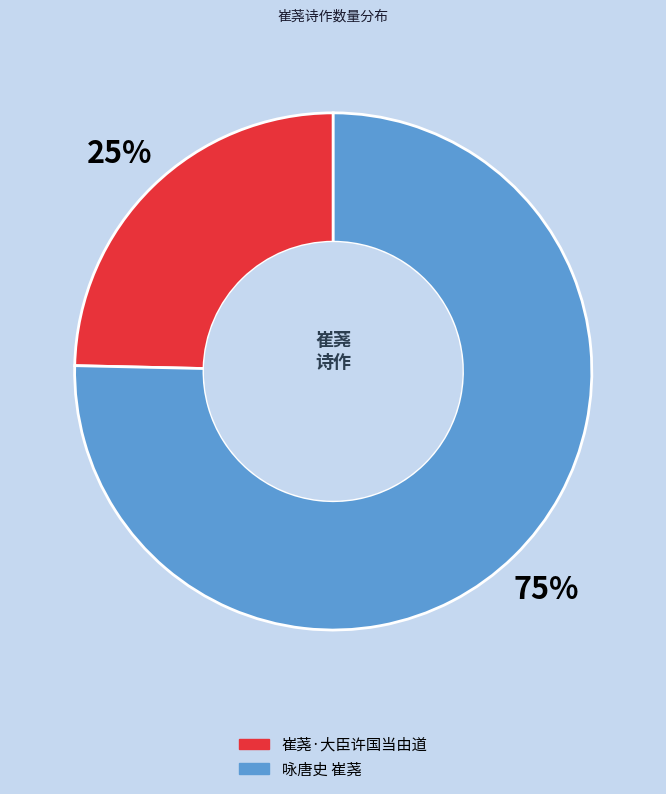

Which has a higher value, 崔荛·大臣许国当由道 or 咏唐史 崔荛?

咏唐史 崔荛